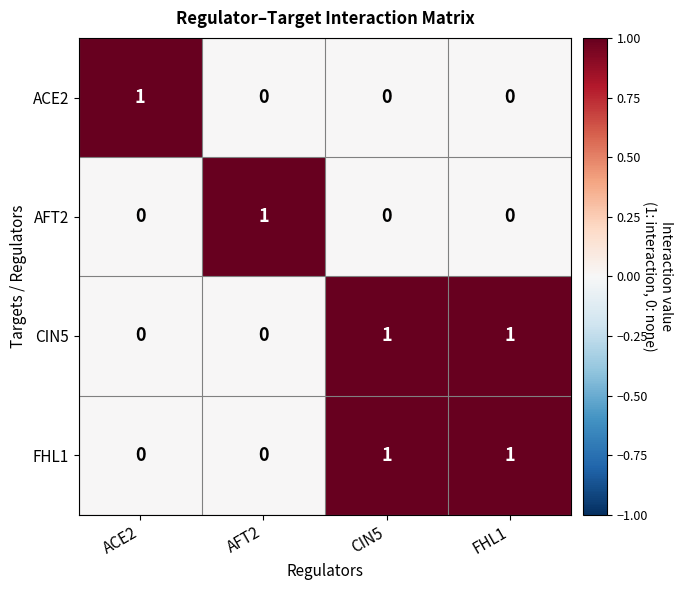

At how many categories does at least one series exceed 0?

4